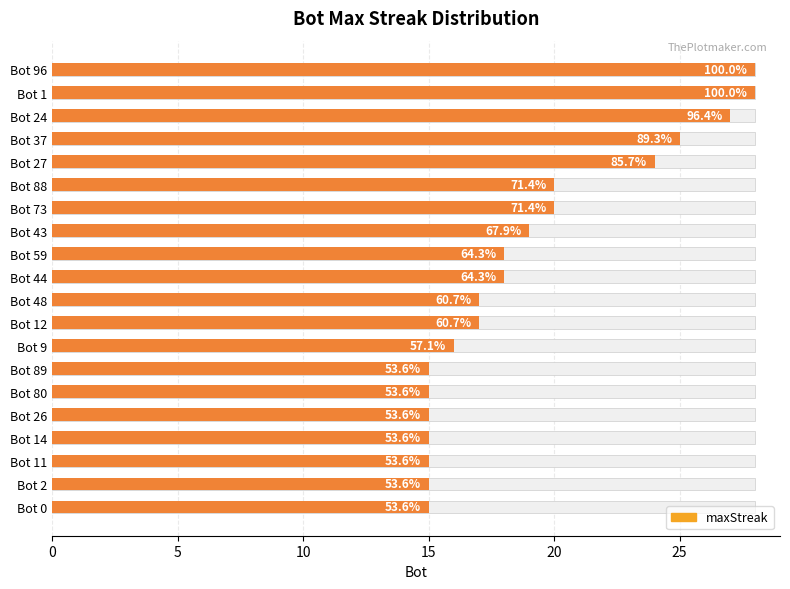

What is the smallest value displayed?

15